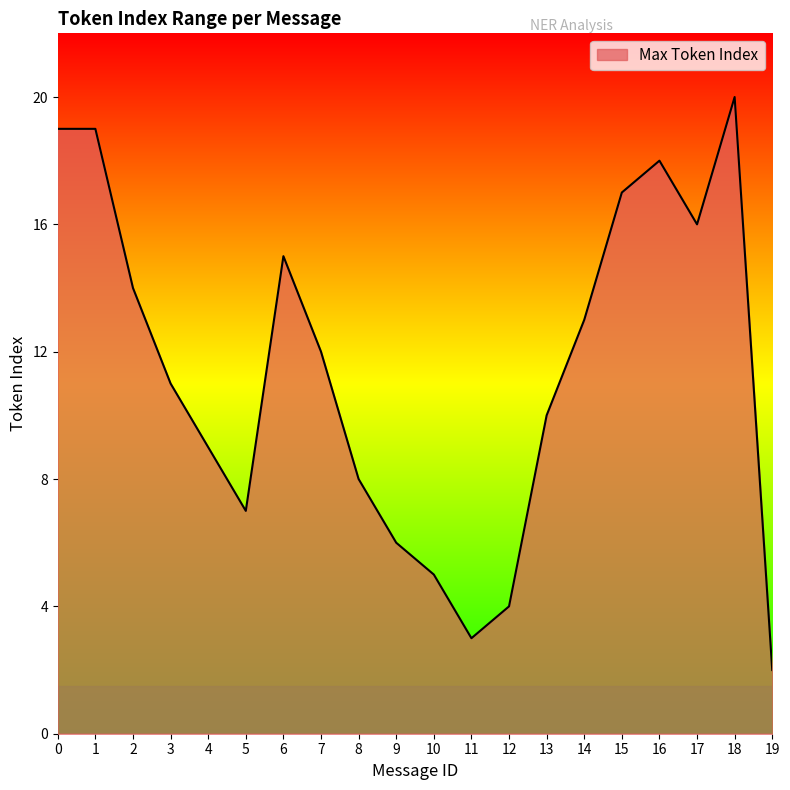

Is it true that the value at 1 is 31?

False